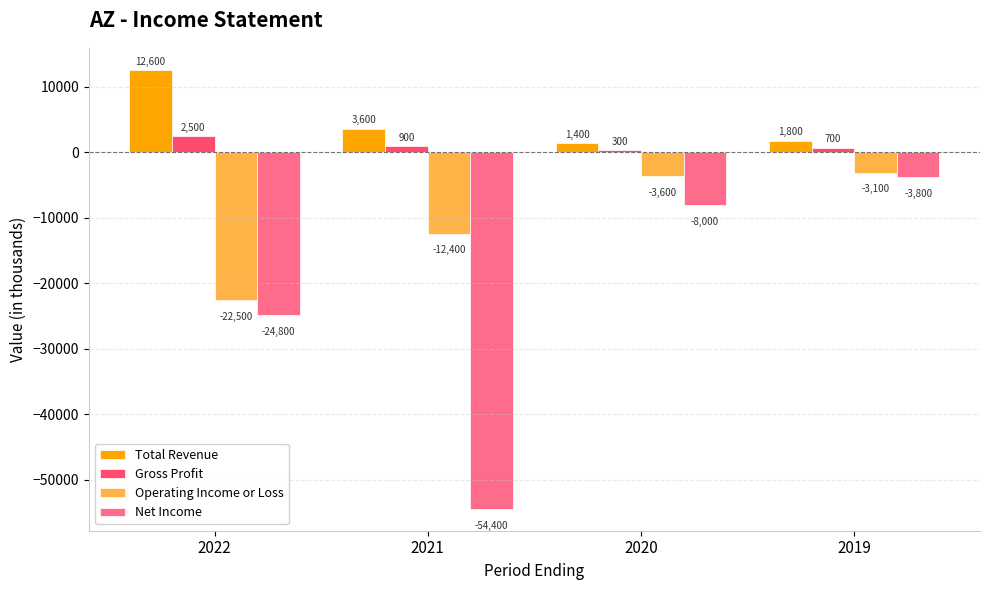

Which series has the largest range (max minus min)?

Net Income